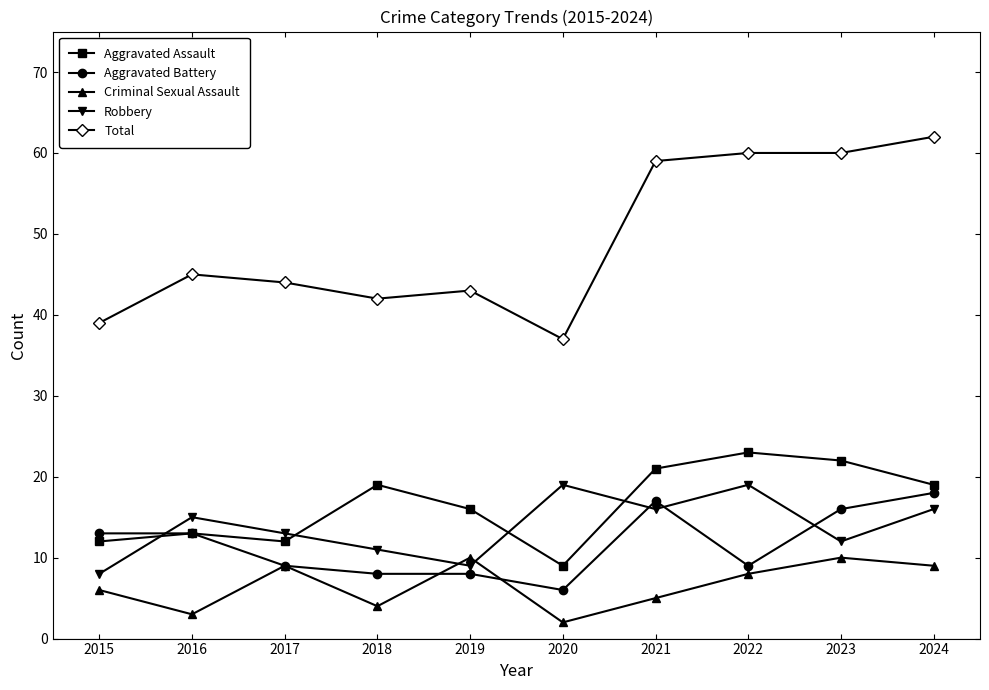

What is the minimum value for Criminal Sexual Assault?

2